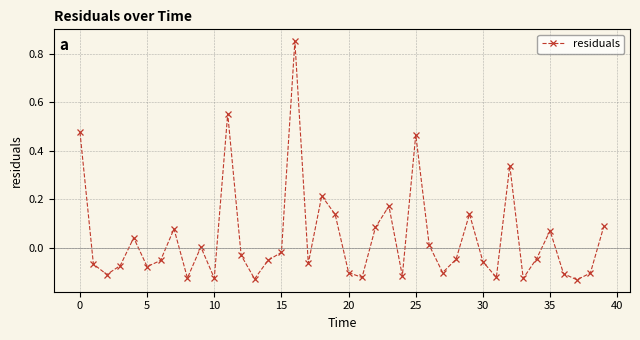

Is this an area chart (filled region under the line)?

No